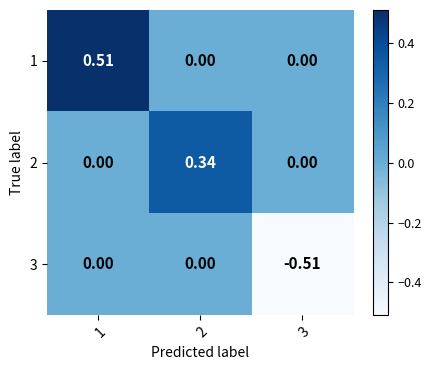

Is the value of 3 at 1 greater than the value of 1 at 1?

No